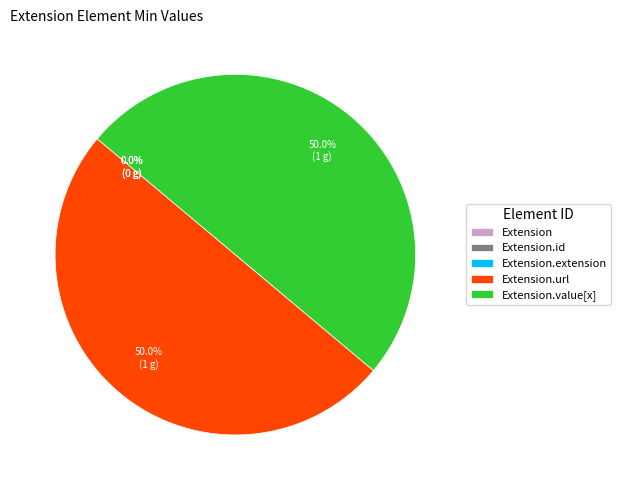

To the nearest percent, what is the difference between the largest and smallest slice percentages?

50%